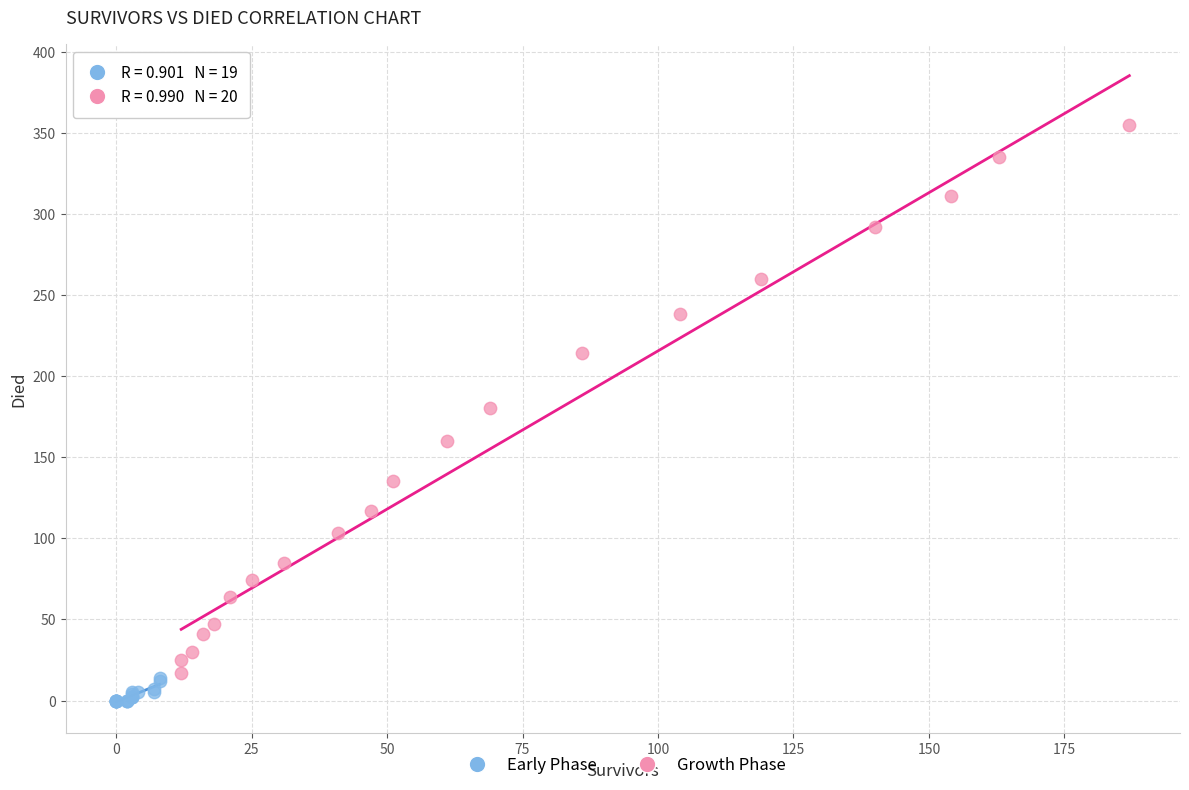

Which series contains the highest Y value?

Growth Phase